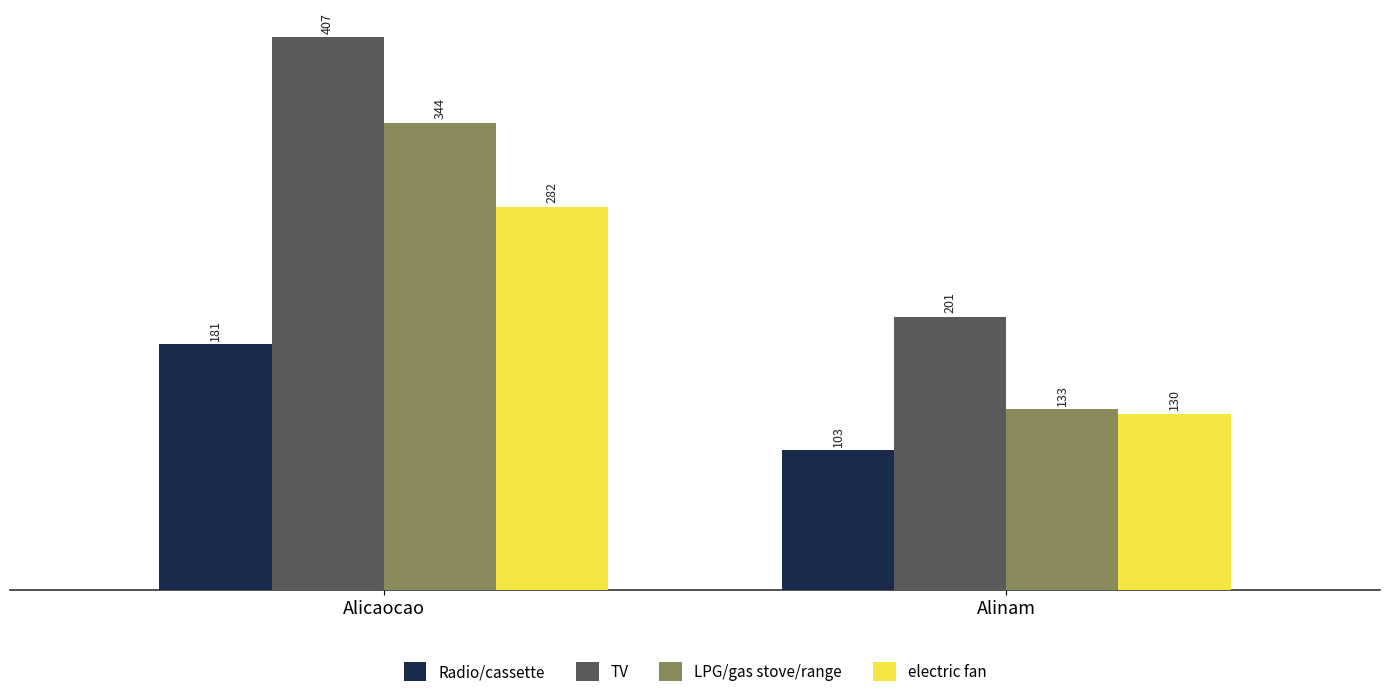

The electric fan series shows 282 at Alicaocao. True or false?

True